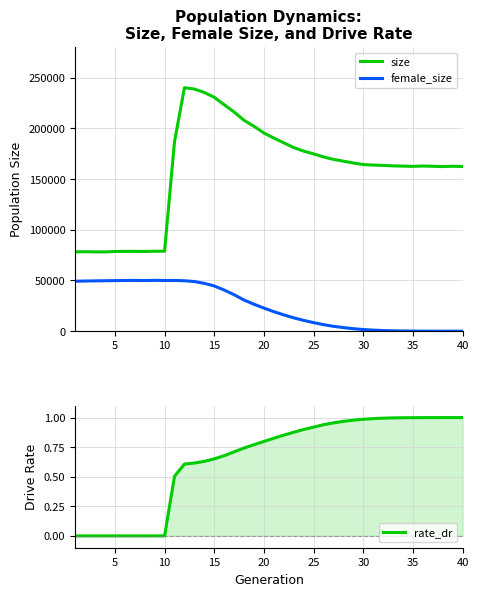

The value of size at 30 is 37106. True or false?

False